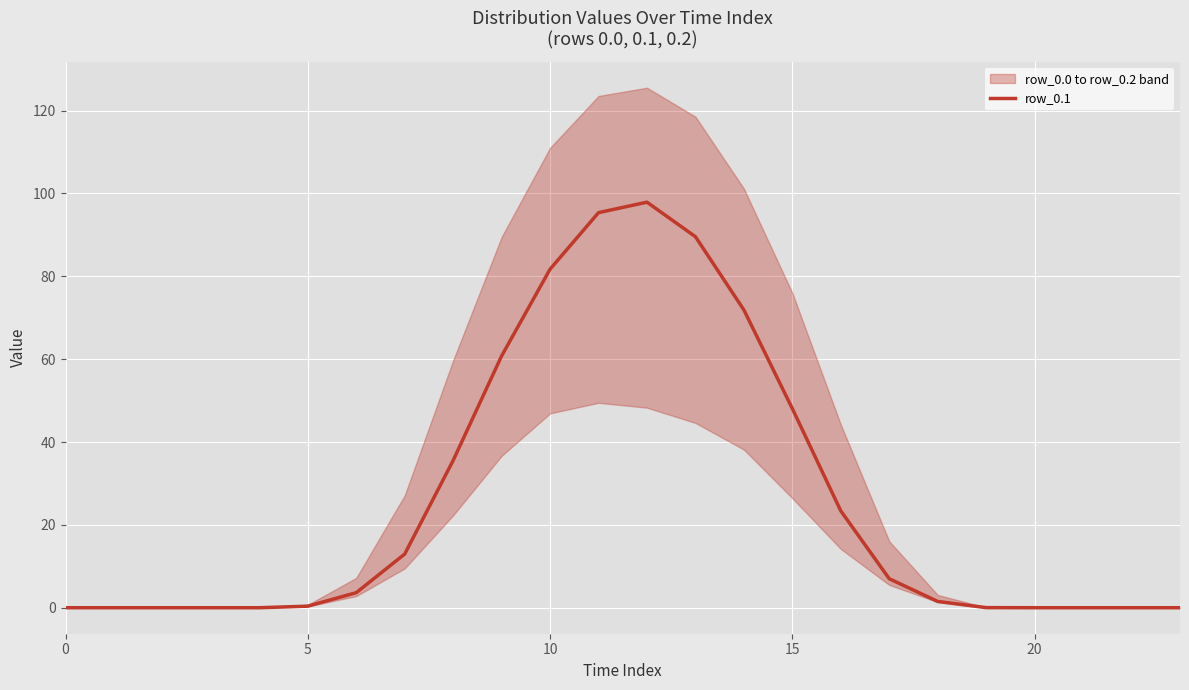

How many values are above zero?

15